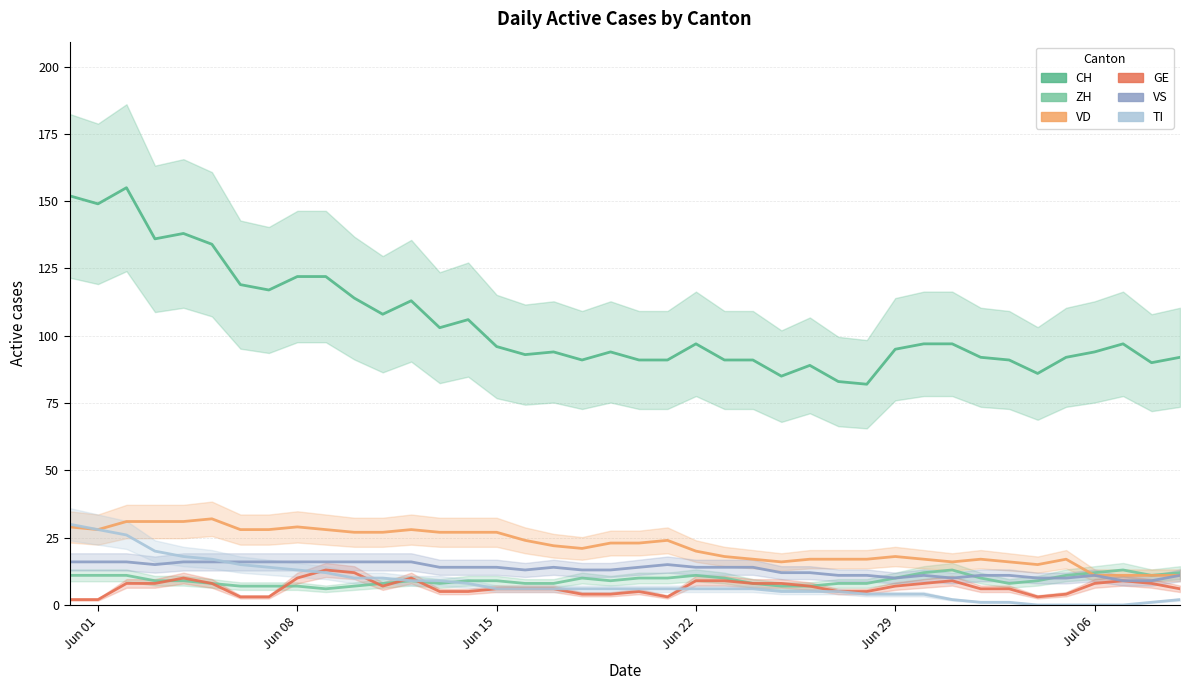

What are all the series names shown in the legend?

CH, ZH, VD, GE, VS, TI